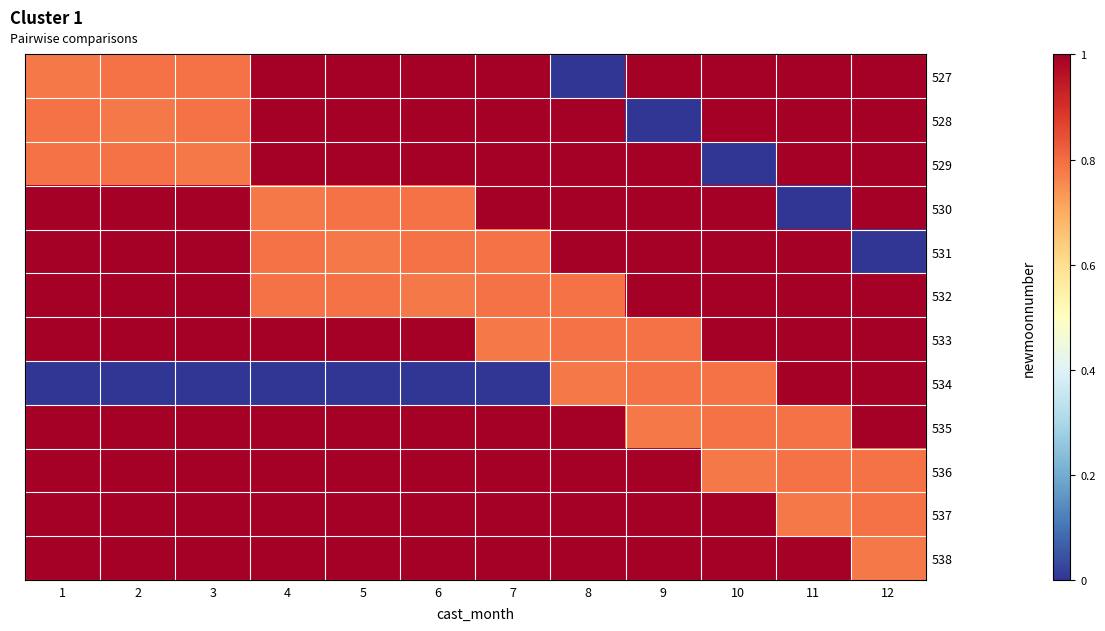

List the series in order of their peak value, highest first.

527, 528, 529, 530, 531, 532, 533, 538, 537, 534, 536, 535